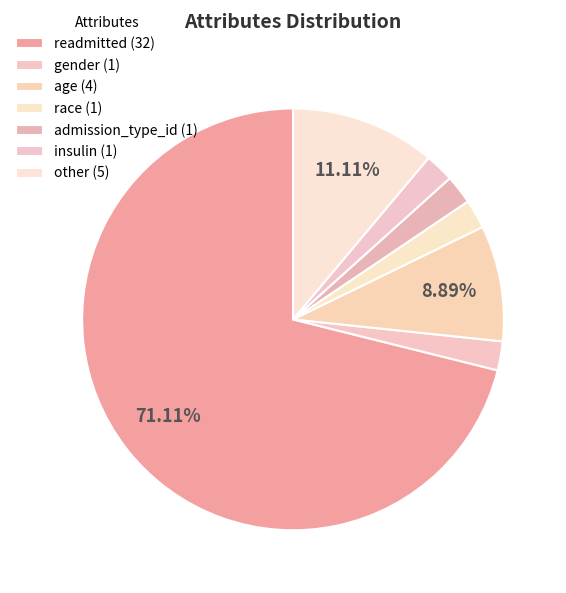

How many slices are in this pie chart?

7